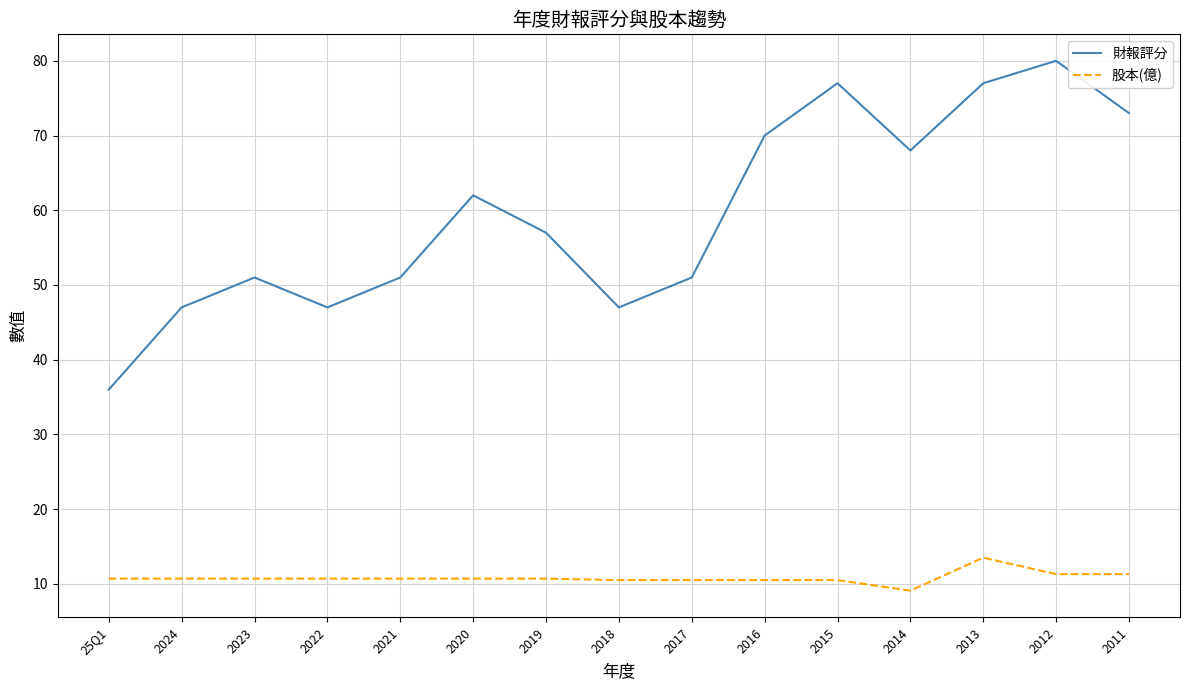

What is the sum of the 股本(億) values at 2018 and 2014?

19.6